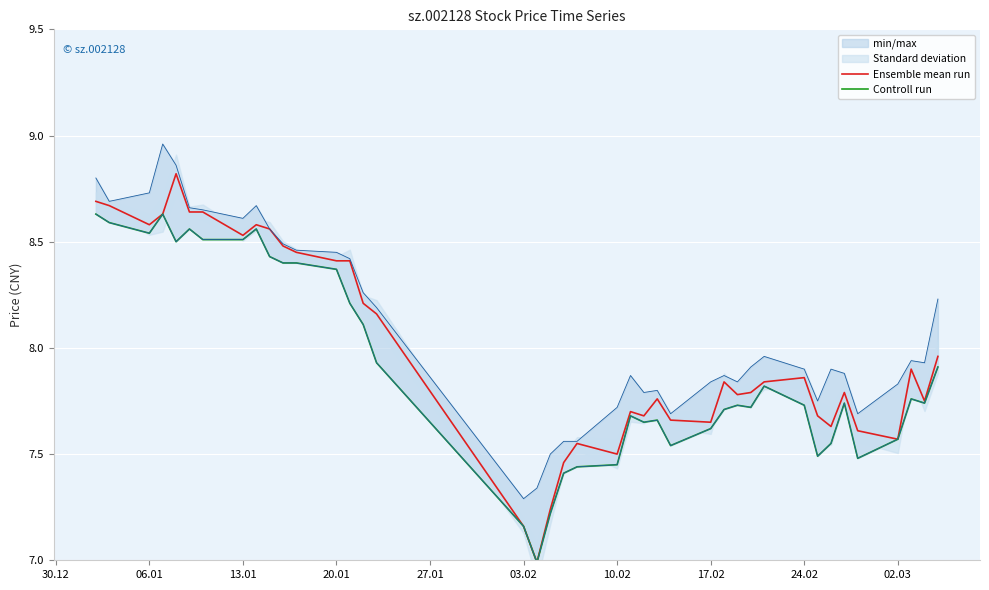

Reading left to right, transcribe all the data shown in this chart.

Ensemble mean run: 8.7	8.7	8.6	8.6	8.8	8.6	8.6	8.5	8.6	8.6	8.5	8.4	8.4	8.4	8.2	8.2	7.2	7.0	7.2	7.5	7.5	7.5	7.7	7.7	7.8	7.7	7.7	7.8	7.8	7.8	7.8	7.9	7.7	7.6	7.8	7.6	7.6	7.9	7.8	8.0
Controll run: 8.6	8.6	8.5	8.6	8.5	8.6	8.5	8.5	8.6	8.4	8.4	8.4	8.4	8.2	8.1	7.9	7.2	7.0	7.2	7.4	7.4	7.5	7.7	7.7	7.7	7.5	7.6	7.7	7.7	7.7	7.8	7.7	7.5	7.5	7.7	7.5	7.6	7.8	7.7	7.9